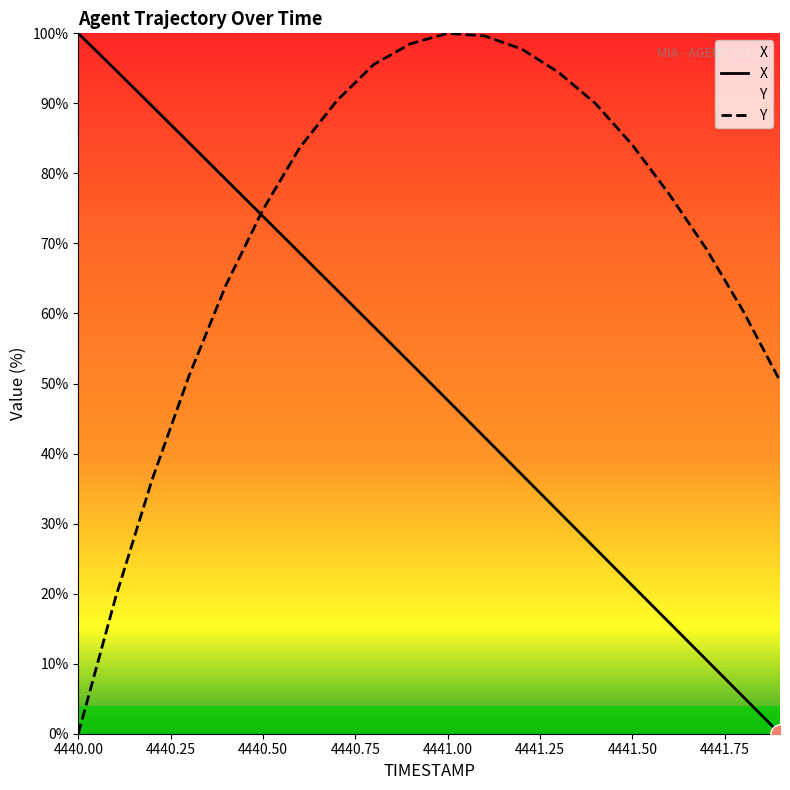

Reading left to right, what are all the values shown in this chart?

X: 100.0	94.8	89.6	84.4	79.1	73.9	68.6	63.4	58.1	52.9	47.6	42.3	37.0	31.7	26.5	21.2	15.9	10.6	5.3	0.0
Y: 0.0	19.3	36.3	51.1	64.1	74.8	83.7	90.4	95.6	98.5	100.0	99.6	97.8	94.4	90.0	84.1	77.0	69.3	60.4	50.4